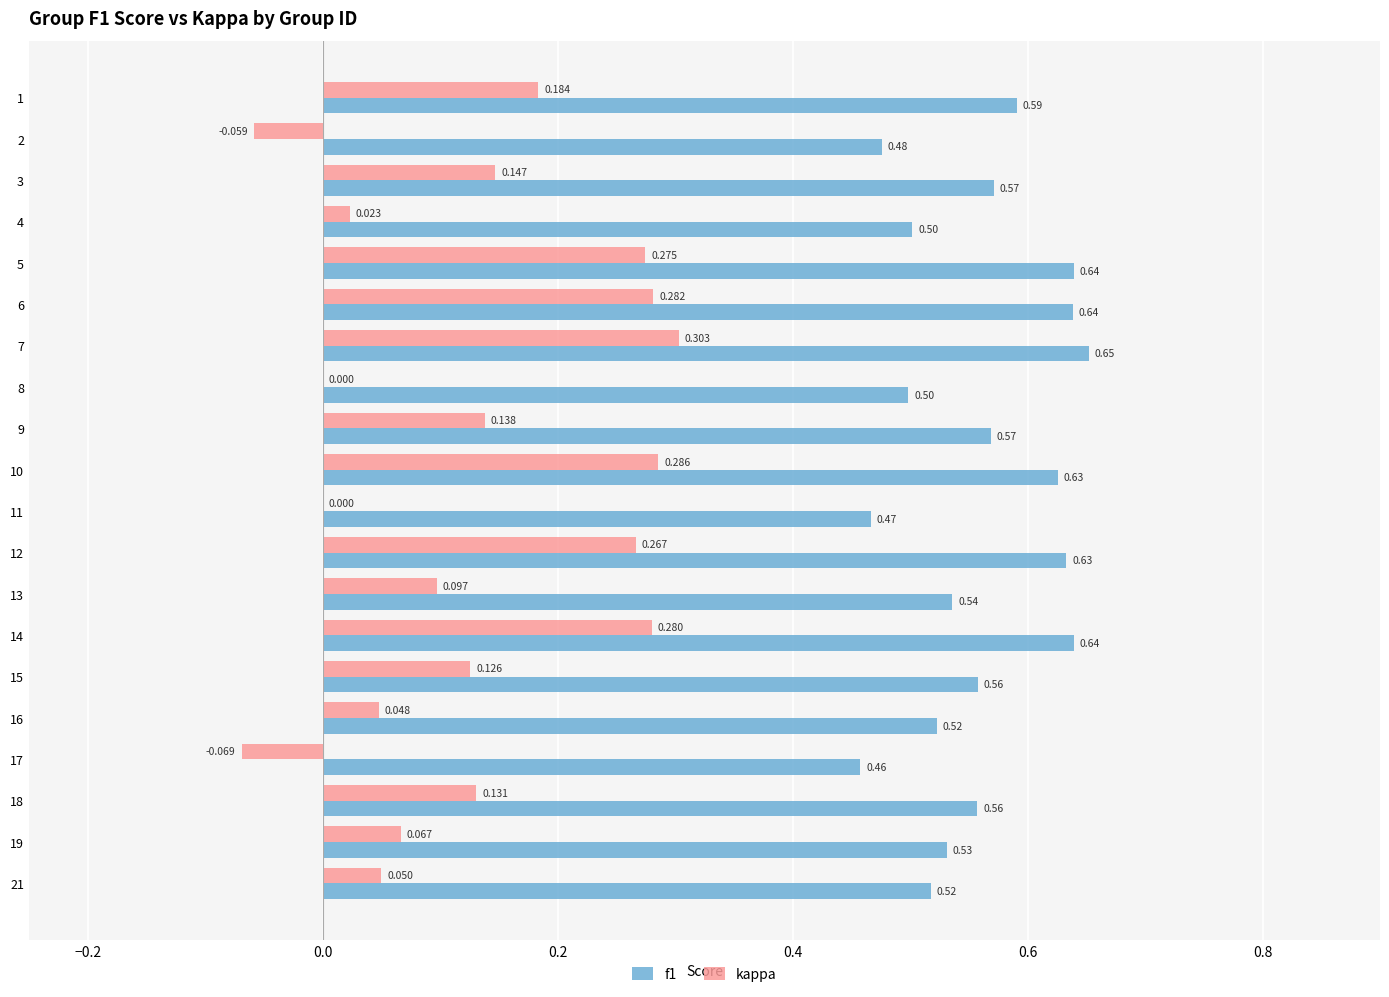

Is the value of kappa at 8 greater than the value of f1 at 10?

No